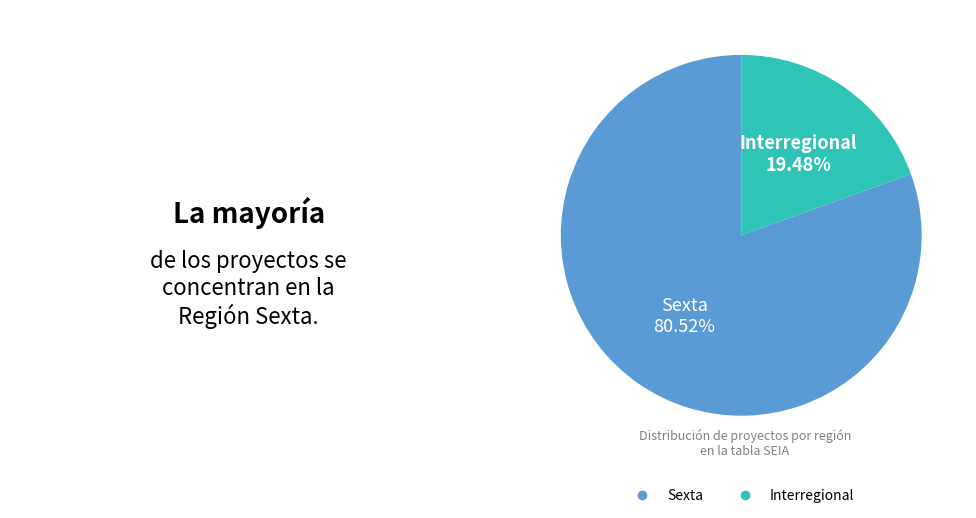

What is the smallest slice in the pie chart?

Interregional